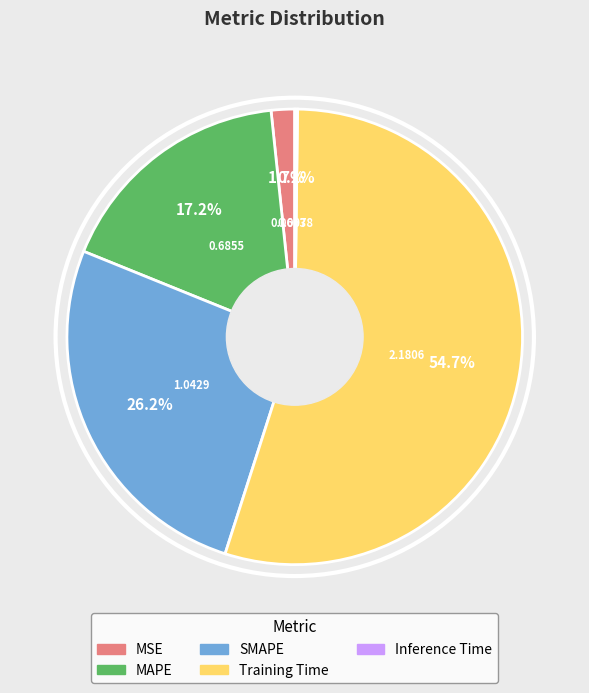

Is there any slice that represents more than half of the pie?

Yes